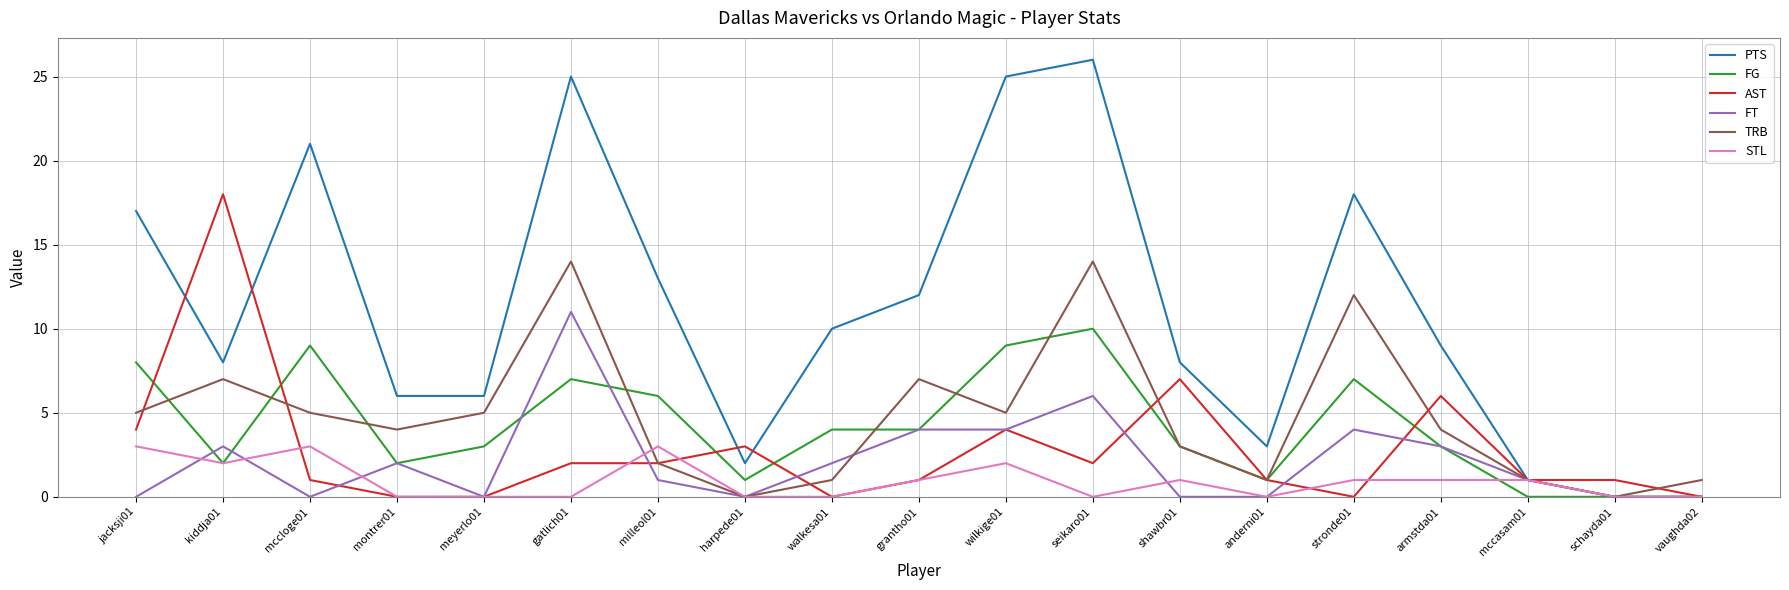

Does the chart display data point markers on the line(s)?

No